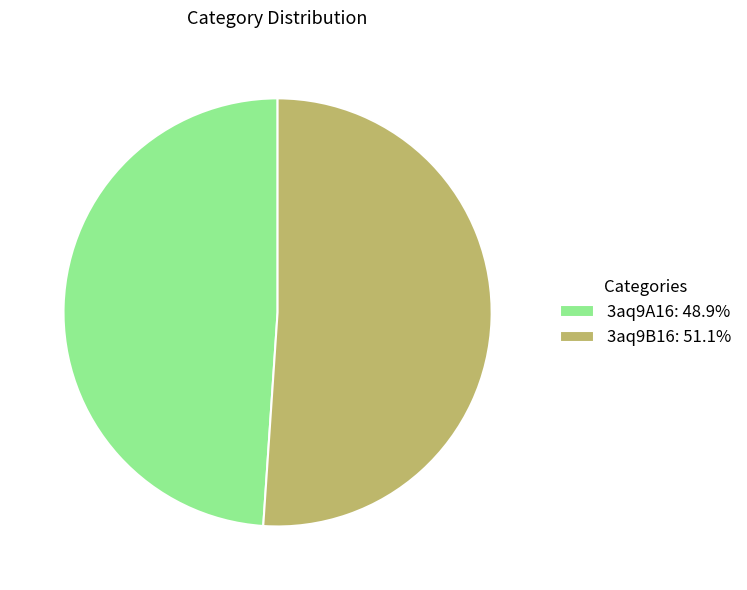

How many segments does this pie chart have?

2